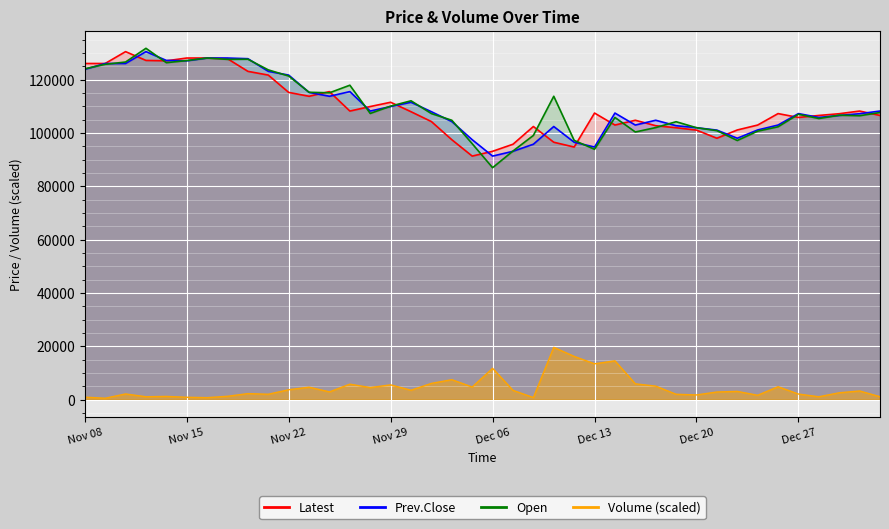

What is the minimum value shown in the chart?

484.3